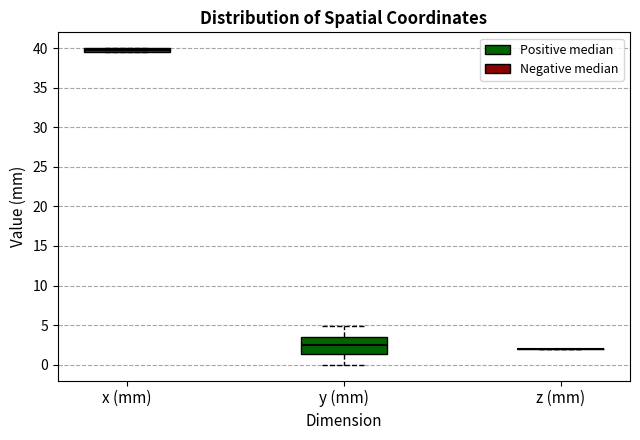

Where does the median line of the box for y (mm) sit on the y-axis? The values are not printed on the chart, so give them approximately, as read against the axis.

2.5